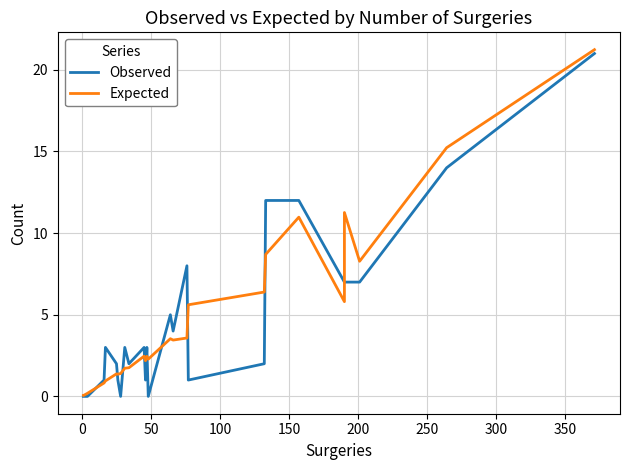

What is the value of the Observed point at the 23rd from the left?

1.0